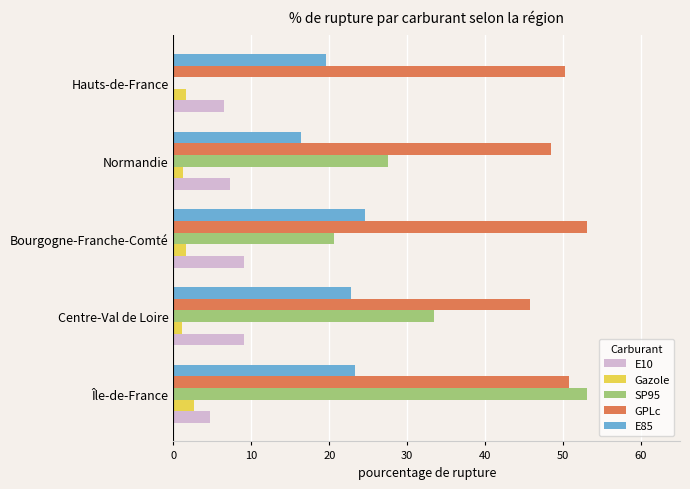

Which series has the largest total across all categories?

GPLc